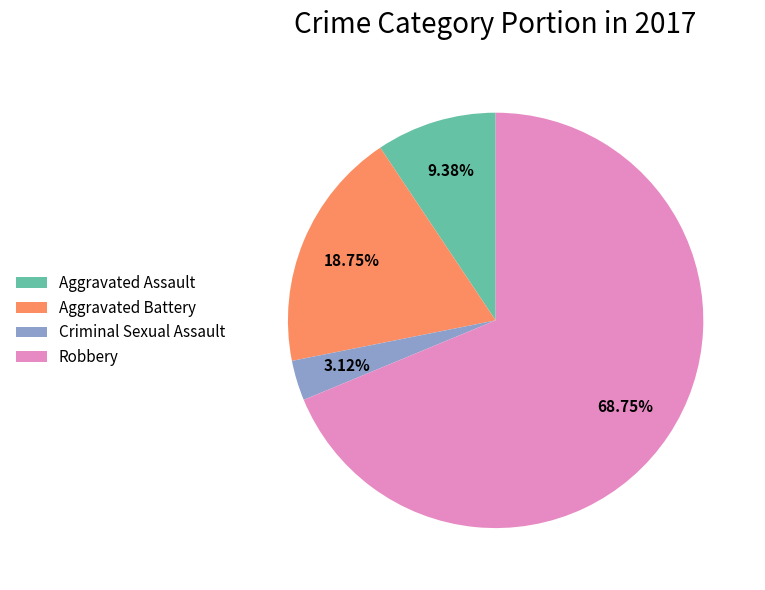

Which slice represents more than half of the pie?

Robbery